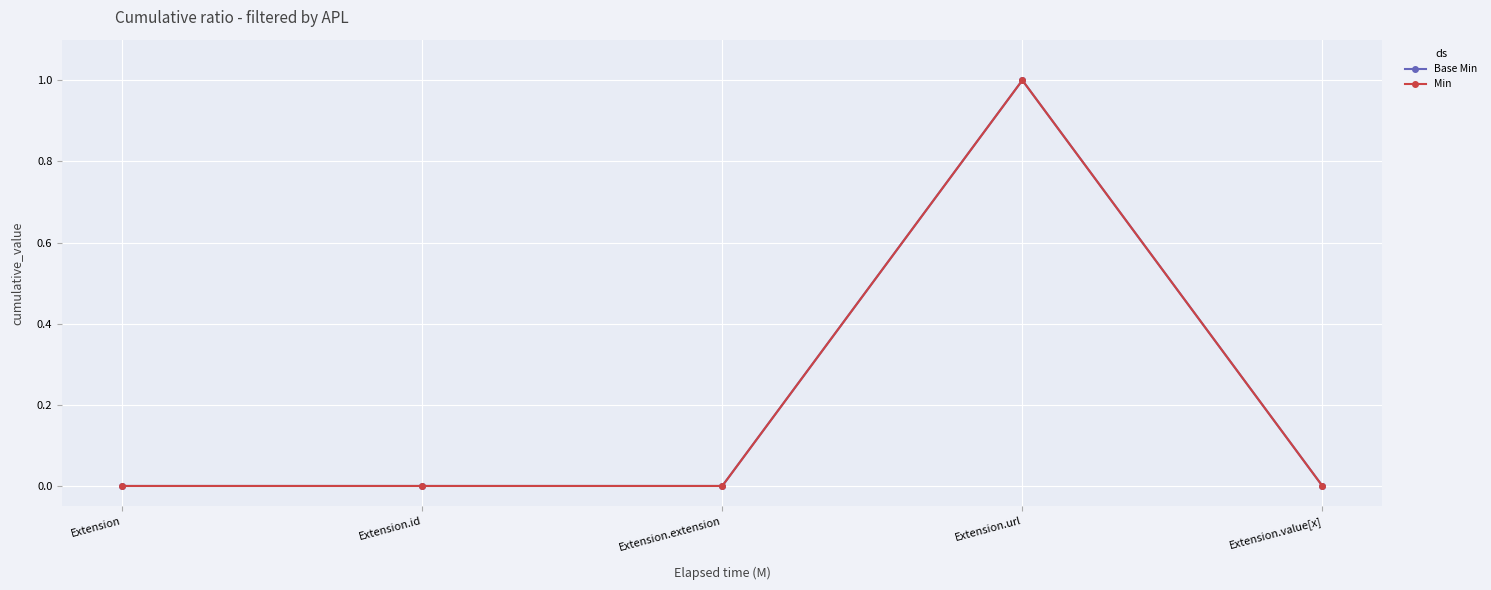

Does the chart have visible grid lines?

Yes